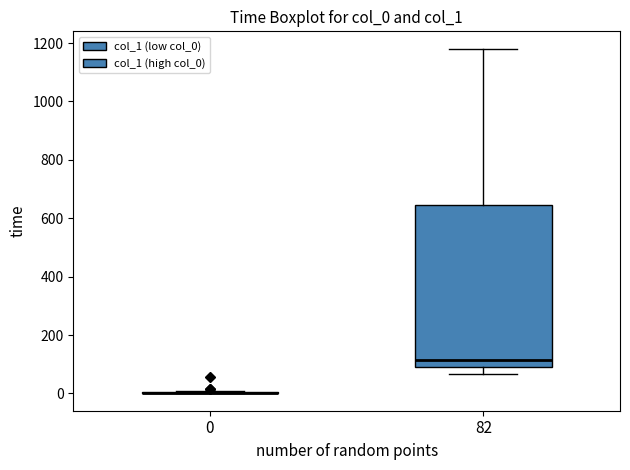

Comparing the boxes themselves (not the whiskers), which one is the tallest?

82